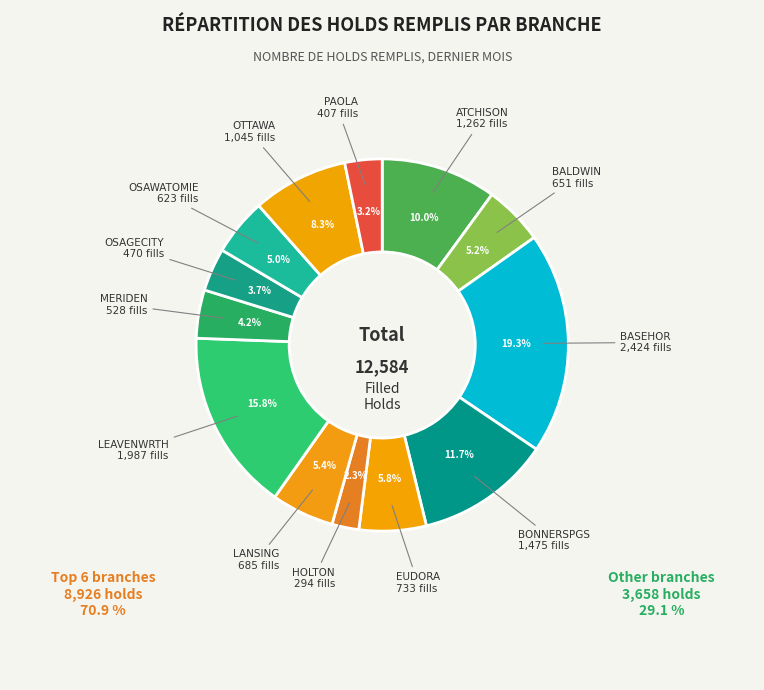

Which category has the smallest portion of the pie?

HOLTON